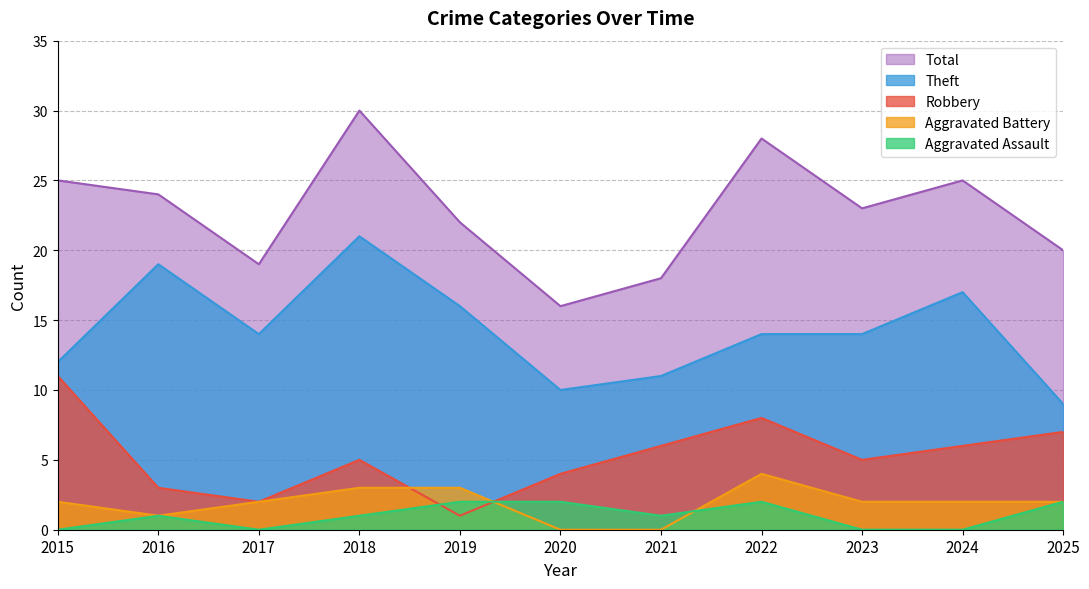

Which series changed the most between 2022 and 2023?

Total